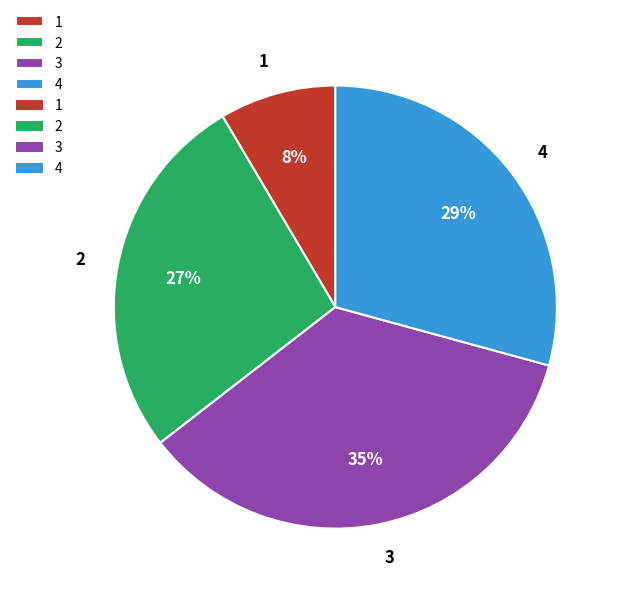

To the nearest percent, what percentage of the pie is 2?

27%